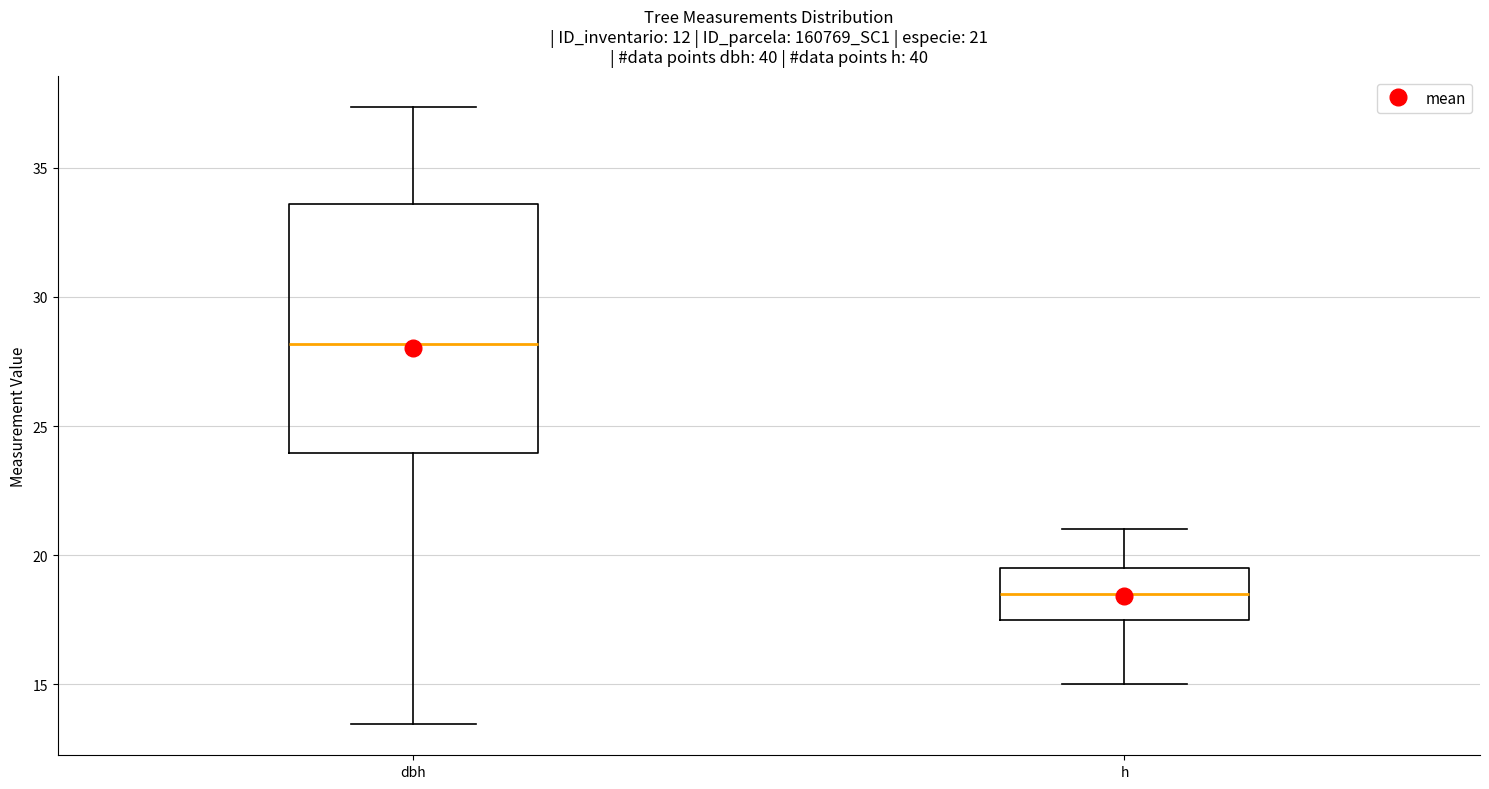

Which box has the lowest median line?

h